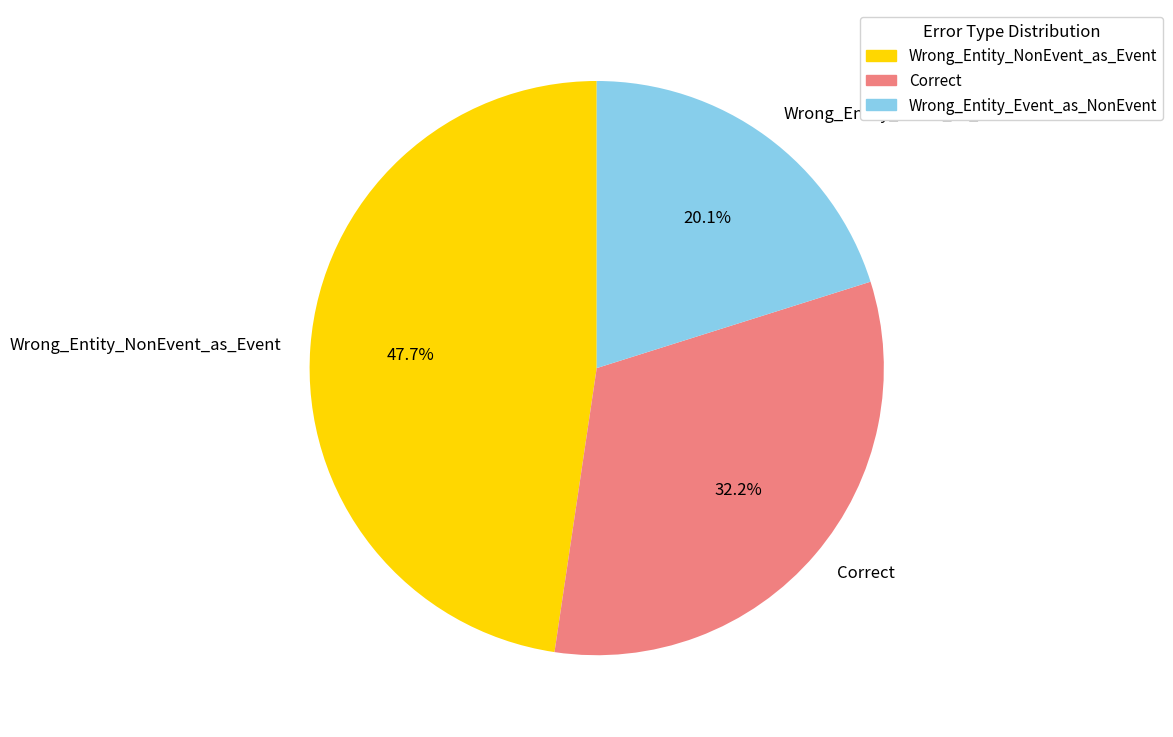

Combined, do Wrong_Entity_Event_as_NonEvent and Wrong_Entity_NonEvent_as_Event account for over 50%?

Yes